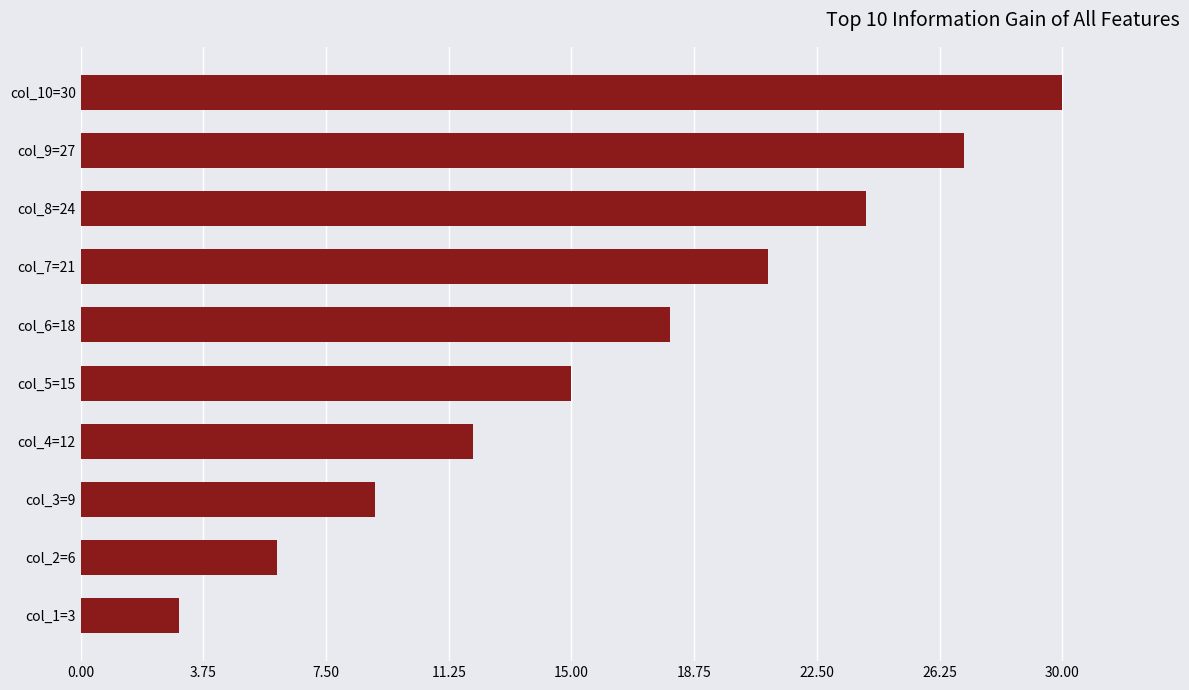

Reading bottom to top, what are all the values shown in this chart?

col_1=3=3	col_2=6=6	col_3=9=9	col_4=12=12	col_5=15=15	col_6=18=18	col_7=21=21	col_8=24=24	col_9=27=27	col_10=30=30